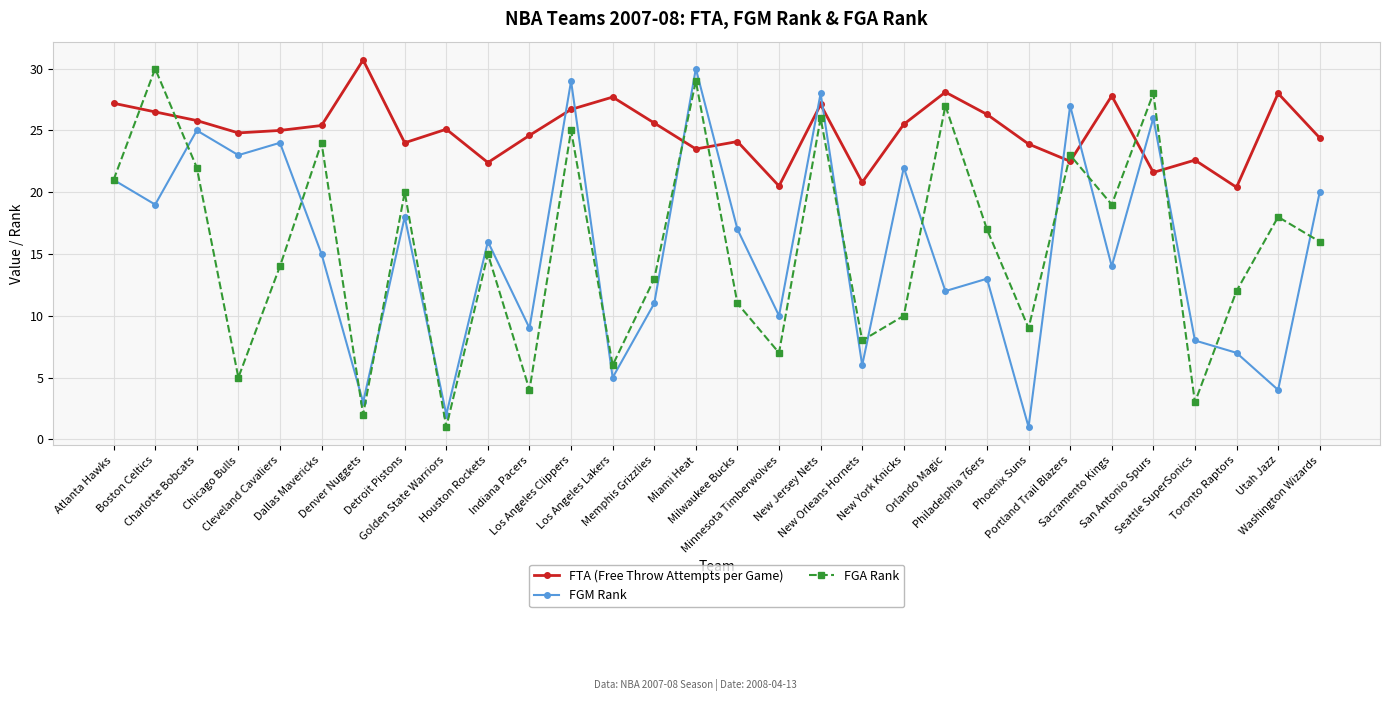

What is the value of the FTA (Free Throw Attempts per Game) point at the 22nd from the left?

26.3